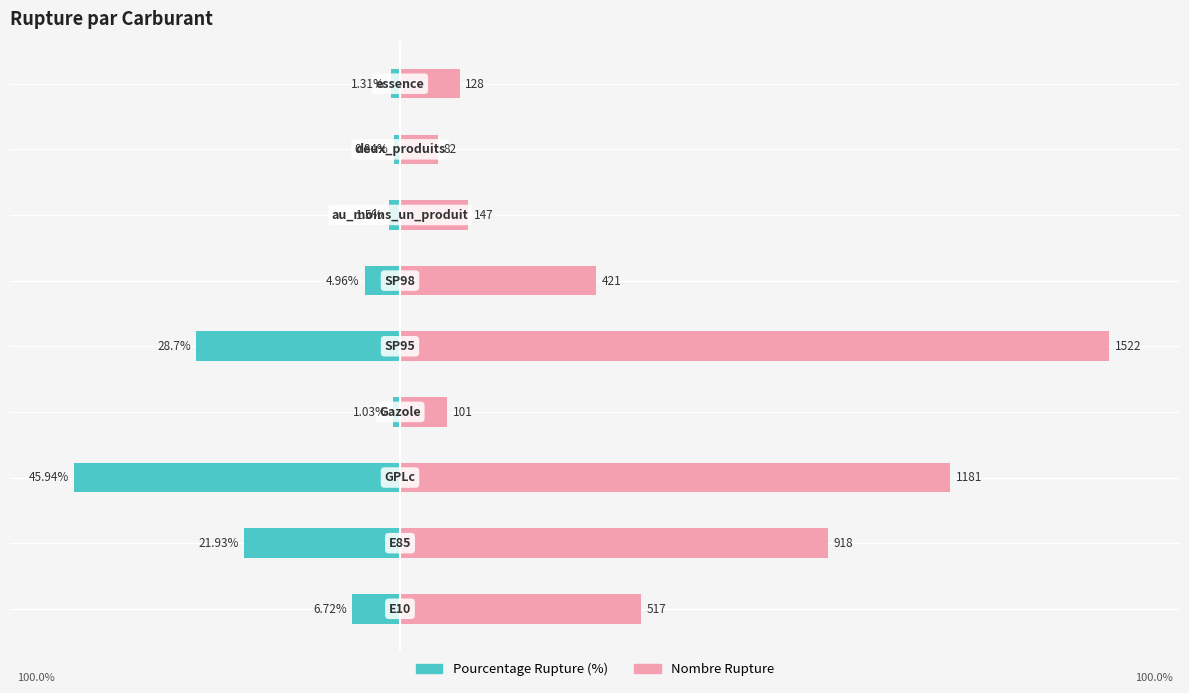

What is the sum of the Pourcentage Rupture values at 2 and 7?

-46.8